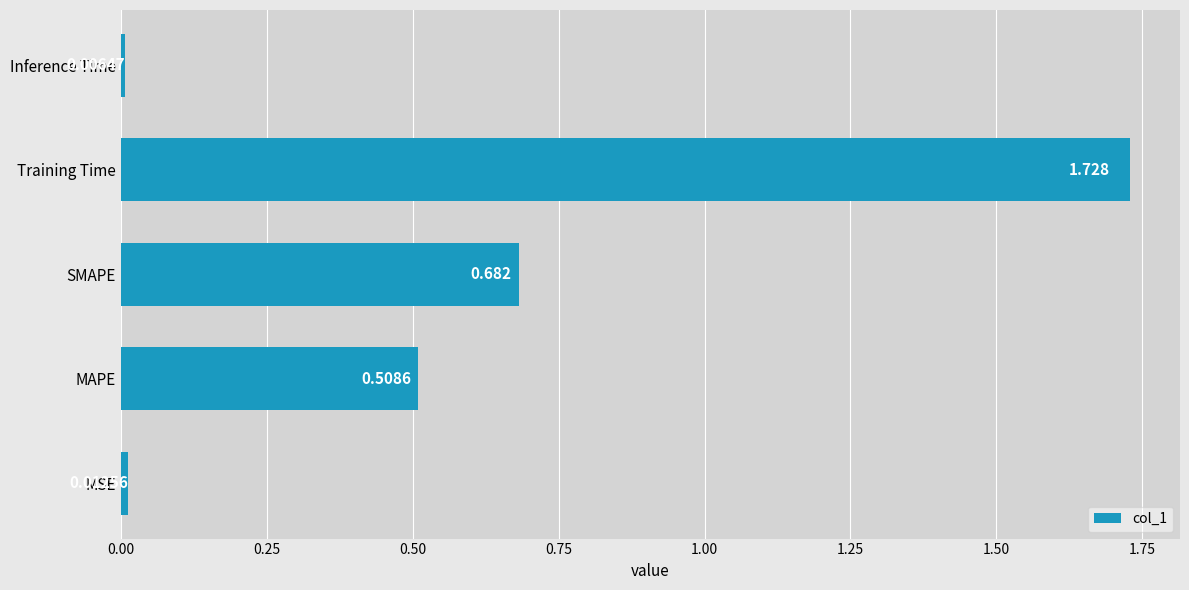

Rank the categories by value from highest to lowest.

Training Time, SMAPE, MAPE, MSE, Inference Time